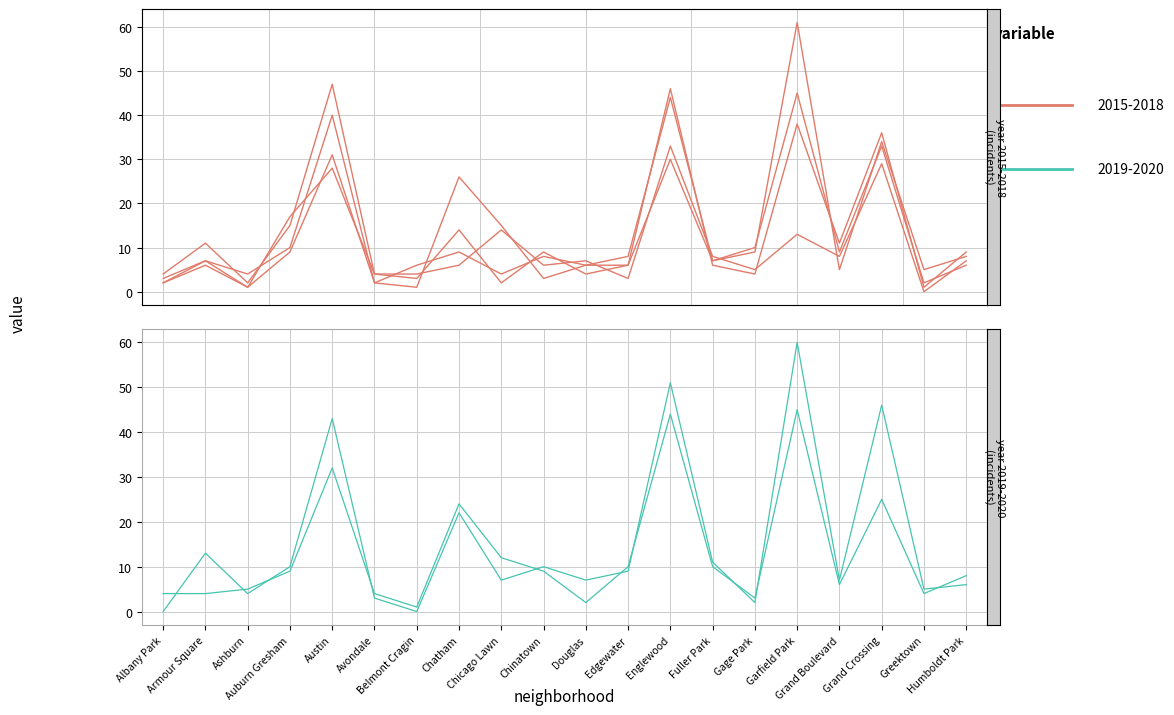

At which category is the sum across all series the highest?

Garfield Park